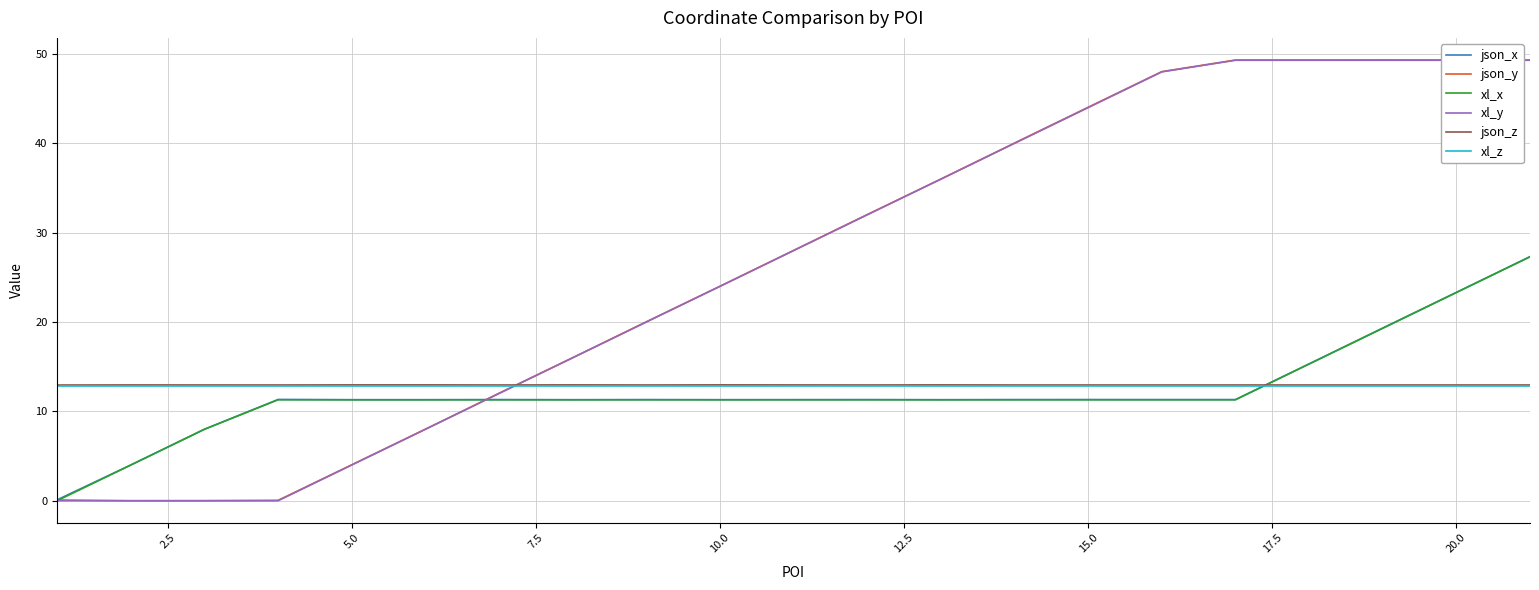

How many lines are shown in the chart?

6